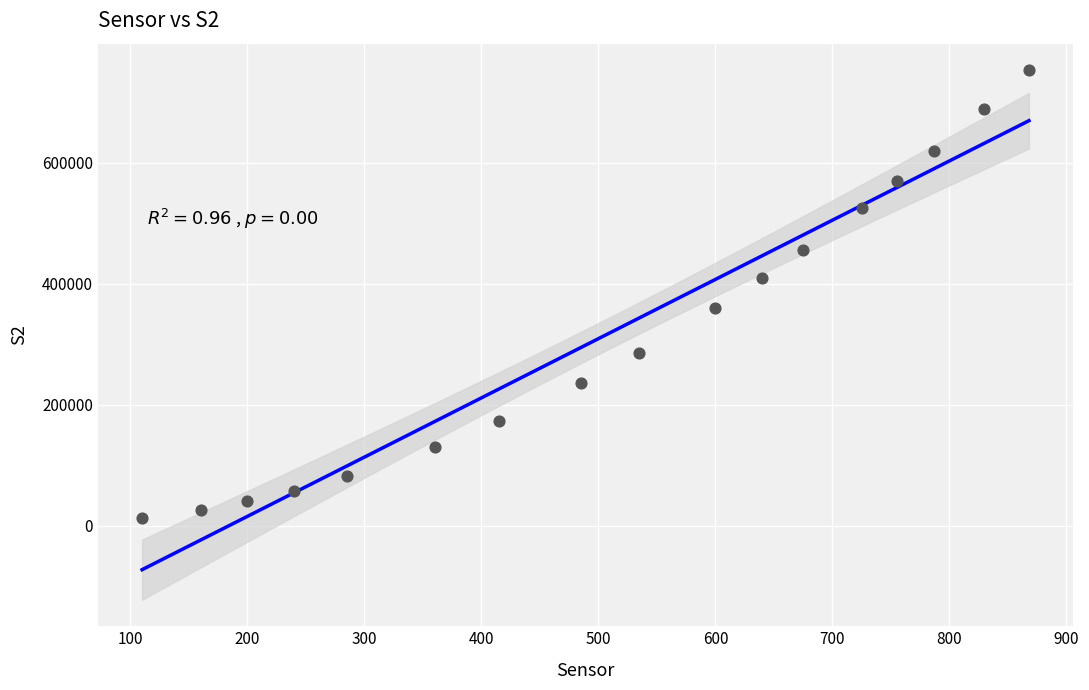

What is the range of Y values (max minus min)?

741324